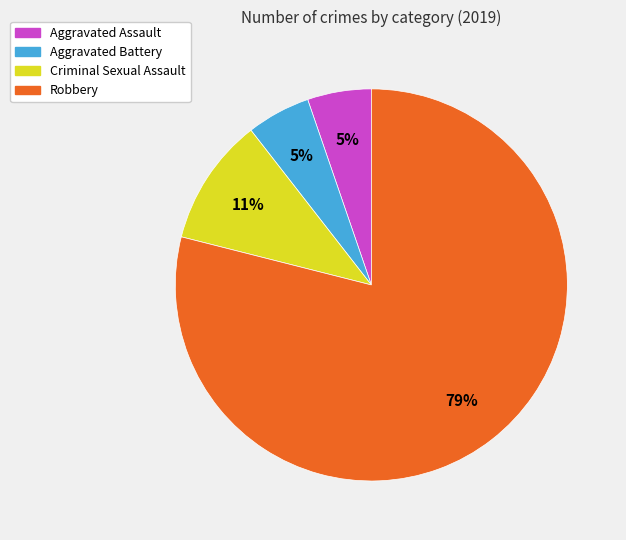

What is the largest slice in the pie chart?

Robbery